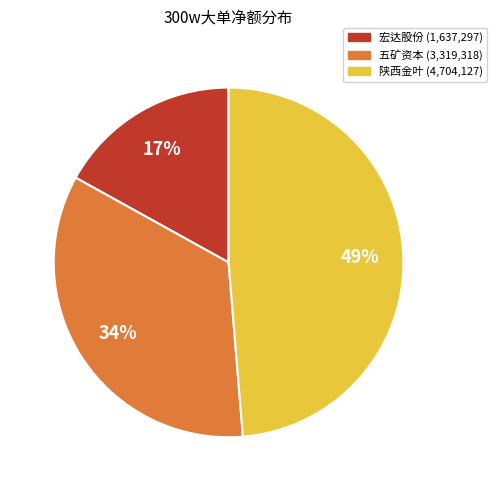

To the nearest percent, what is the difference between the largest and smallest slice percentages?

32%